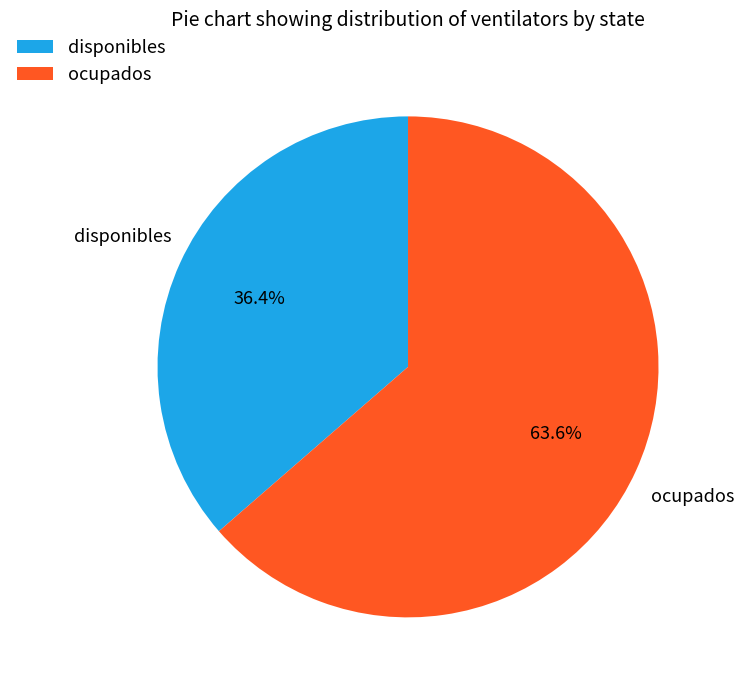

What is the smallest slice in the pie chart?

disponibles